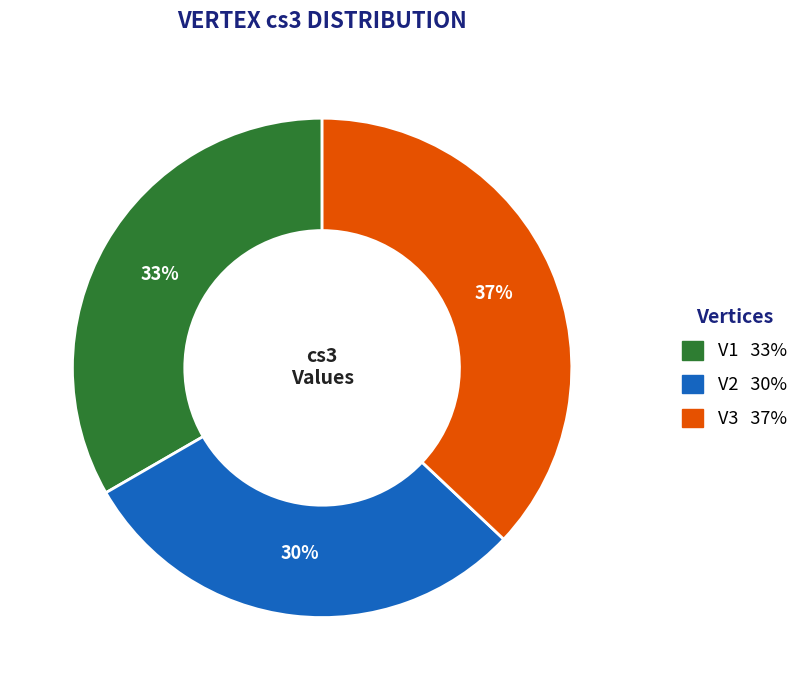

Which has a higher value, V3 or V1?

V3